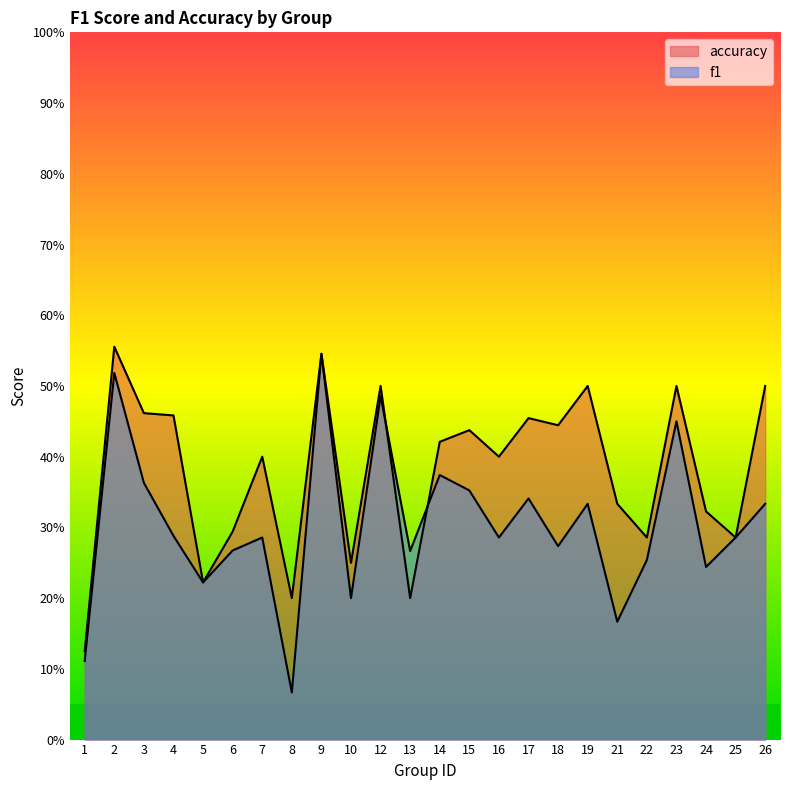

Which category has the lowest value across all series?

8